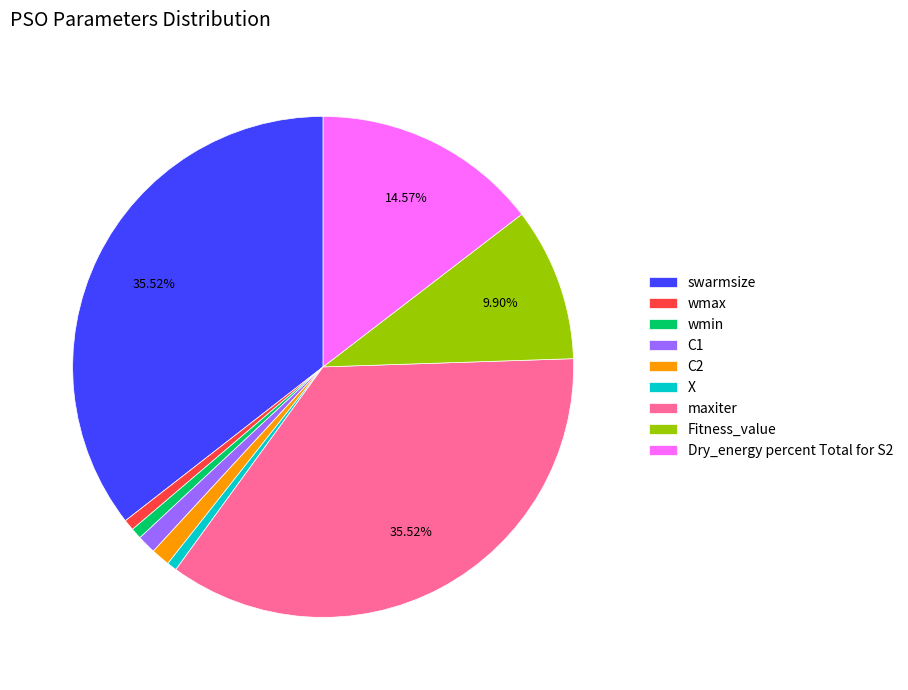

The maxiter slice represents 29% of the pie. True or false?

False